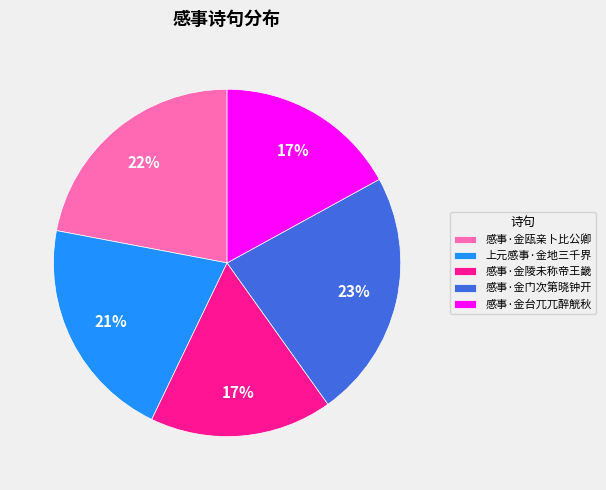

What is the largest slice in the pie chart?

感事·金门次第晓钟开